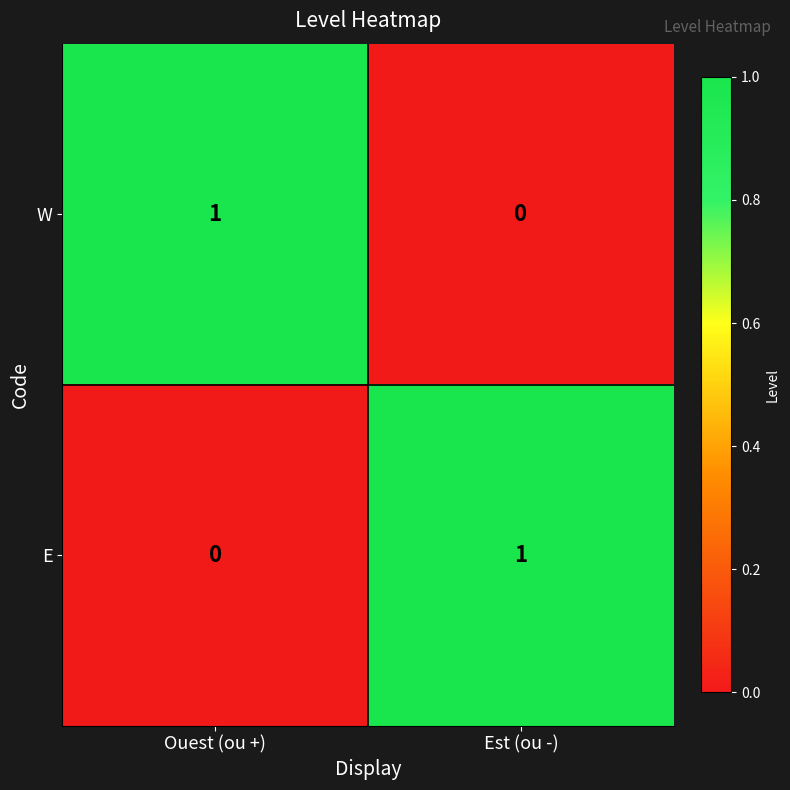

The value of W at Est (ou -) is 1. True or false?

False